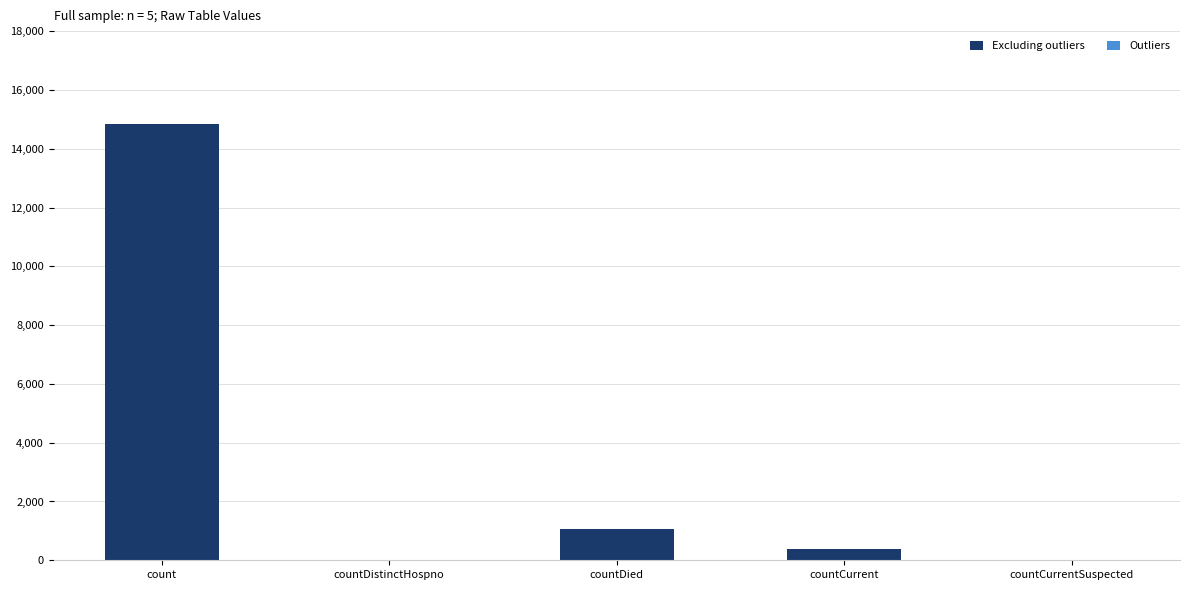

What is the maximum value shown in the chart?

14832